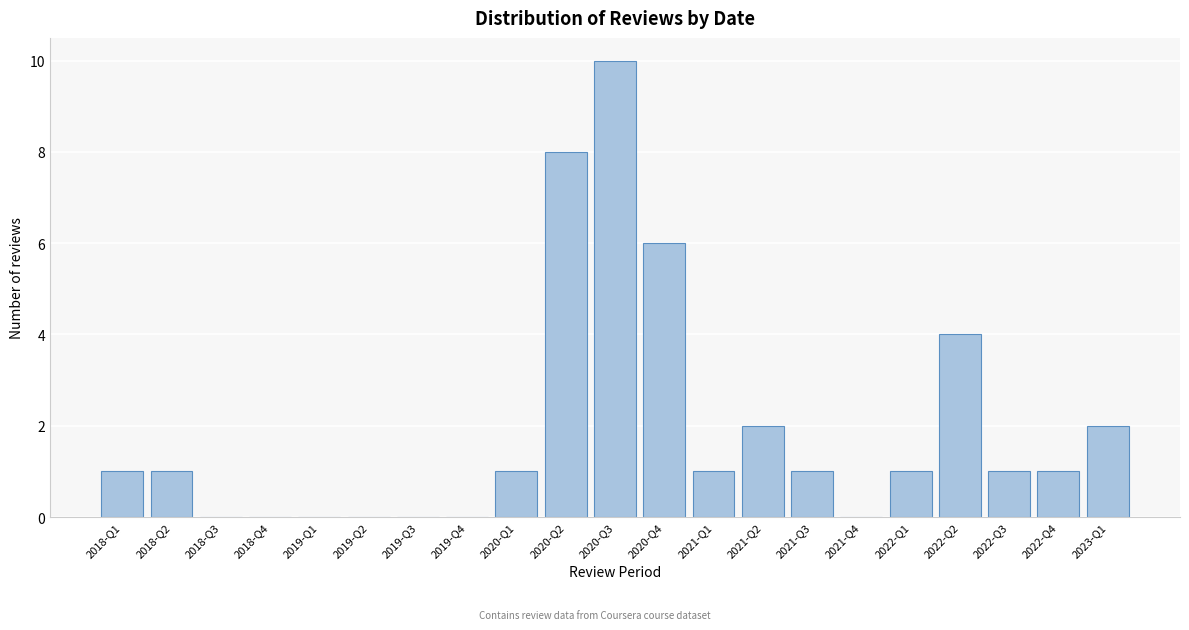

Reading right to left, list all the values displayed in this chart.

2023-Q1=2	2022-Q4=1	2022-Q3=1	2022-Q2=4	2022-Q1=1	2021-Q4=0	2021-Q3=1	2021-Q2=2	2021-Q1=1	2020-Q4=6	2020-Q3=10	2020-Q2=8	2020-Q1=1	2019-Q4=0	2019-Q3=0	2019-Q2=0	2019-Q1=0	2018-Q4=0	2018-Q3=0	2018-Q2=1	2018-Q1=1